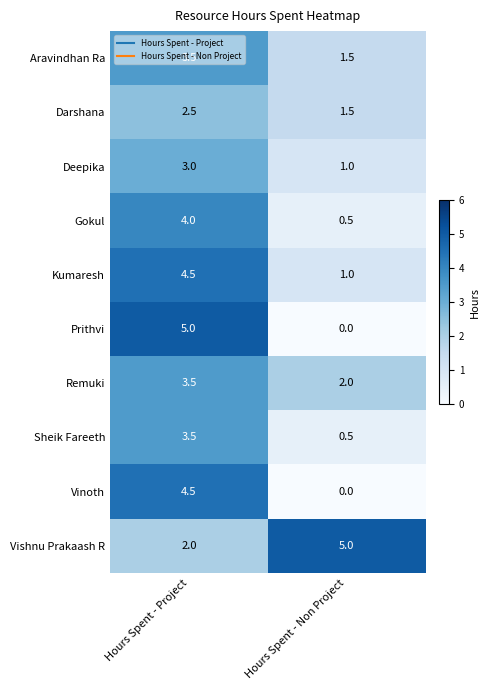

Is it true that Aravindhan Ra equals 5.0 at Hours Spent - Project?

False